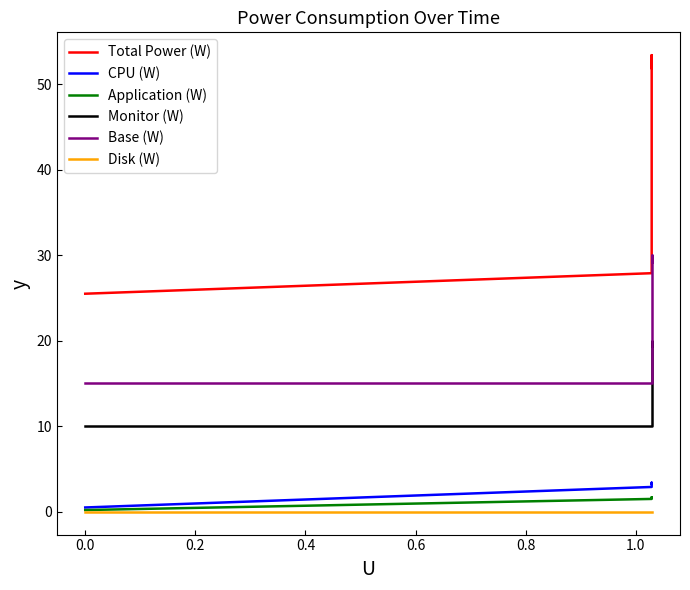

How many lines are shown in the chart?

6